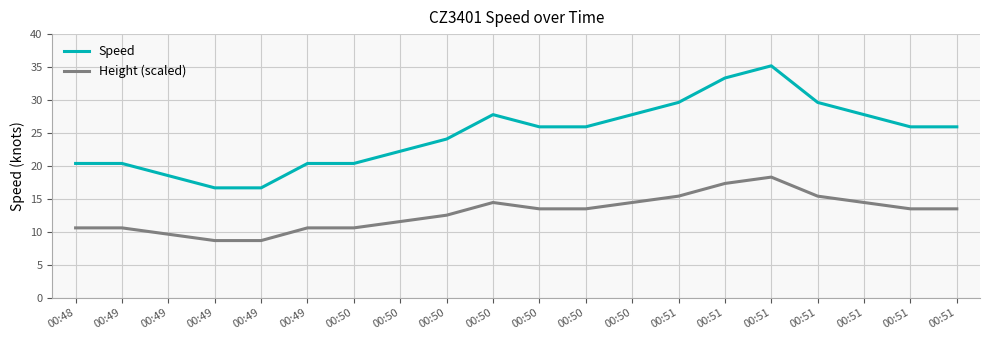

What are all the series names shown in the legend?

Speed, Height (scaled)